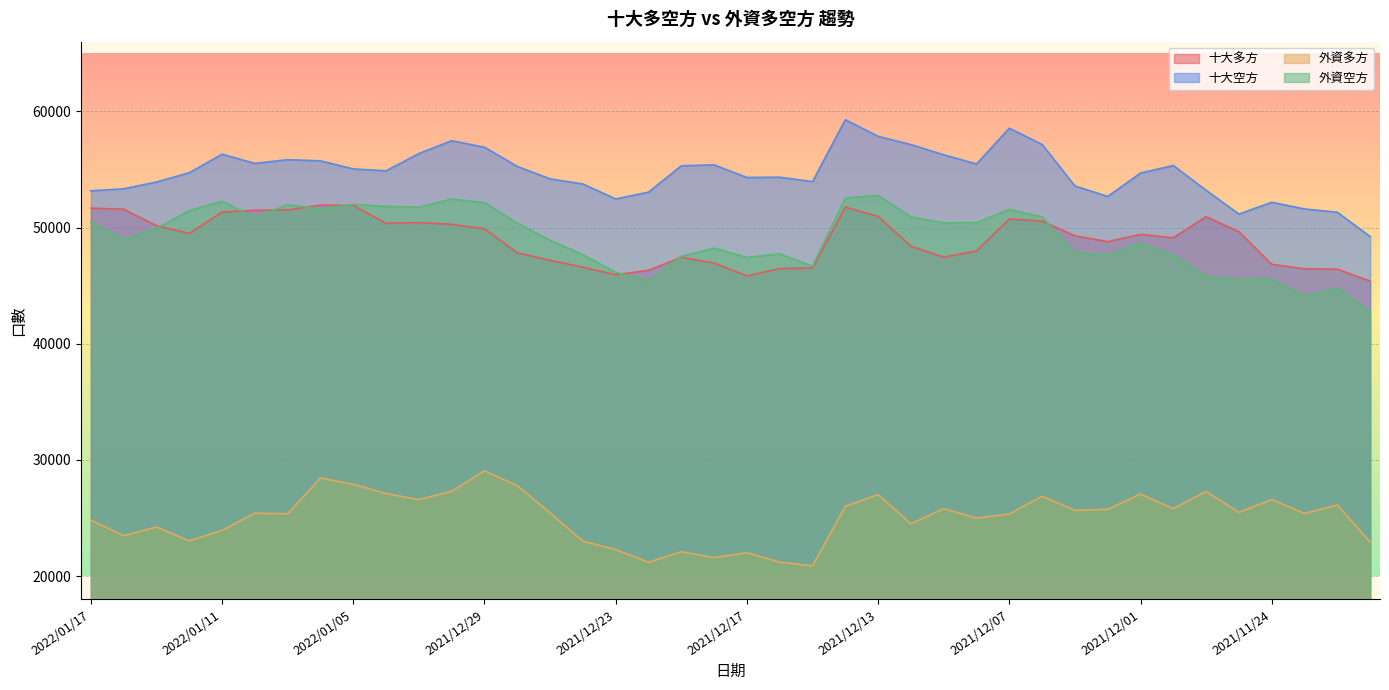

What is the spread (max minus min) of values at 2021/12/24?

30742